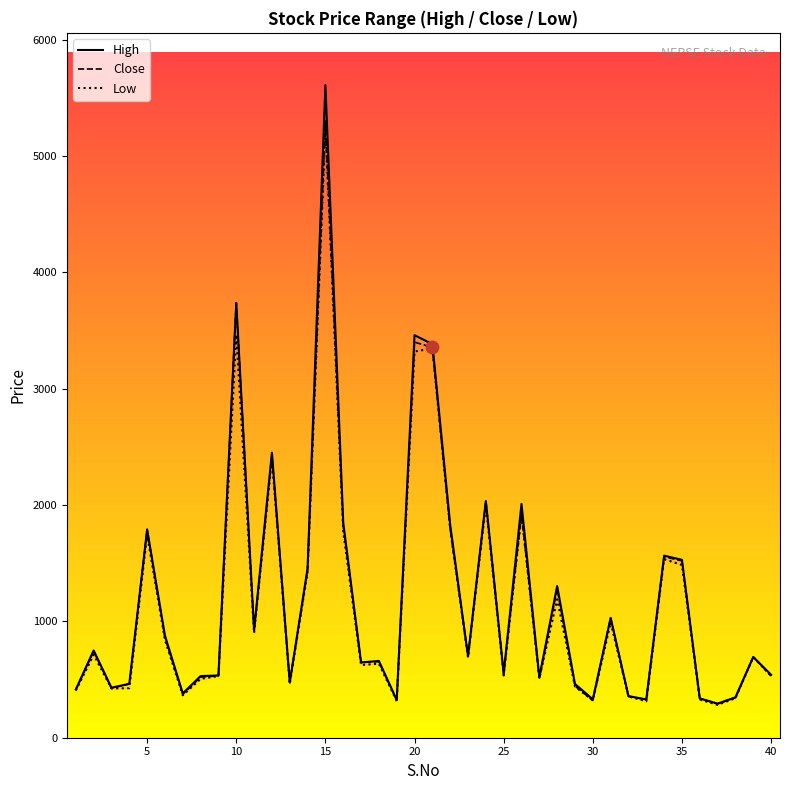

What is the minimum value for Close?

292